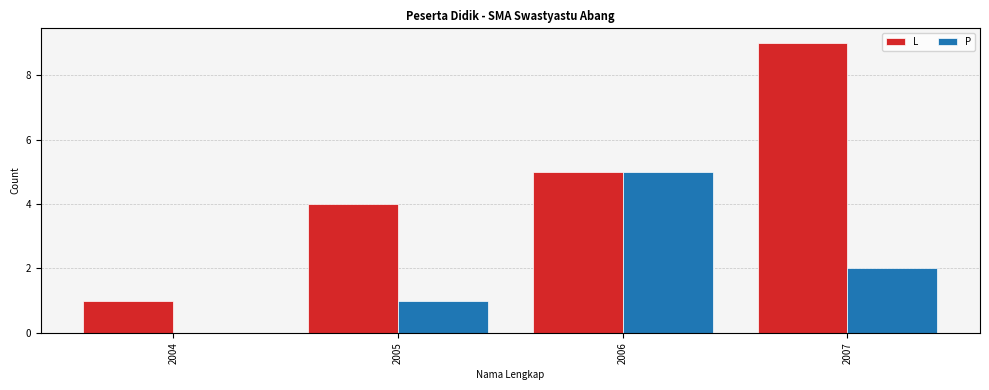

Are the bars horizontal?

No